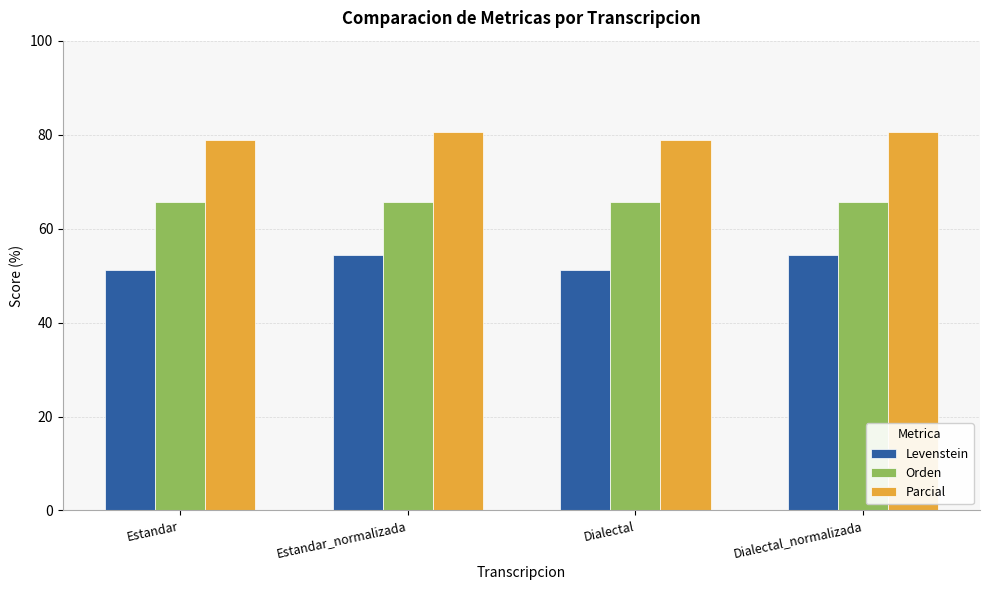

What is the label of the 2nd bar from the right?

Dialectal